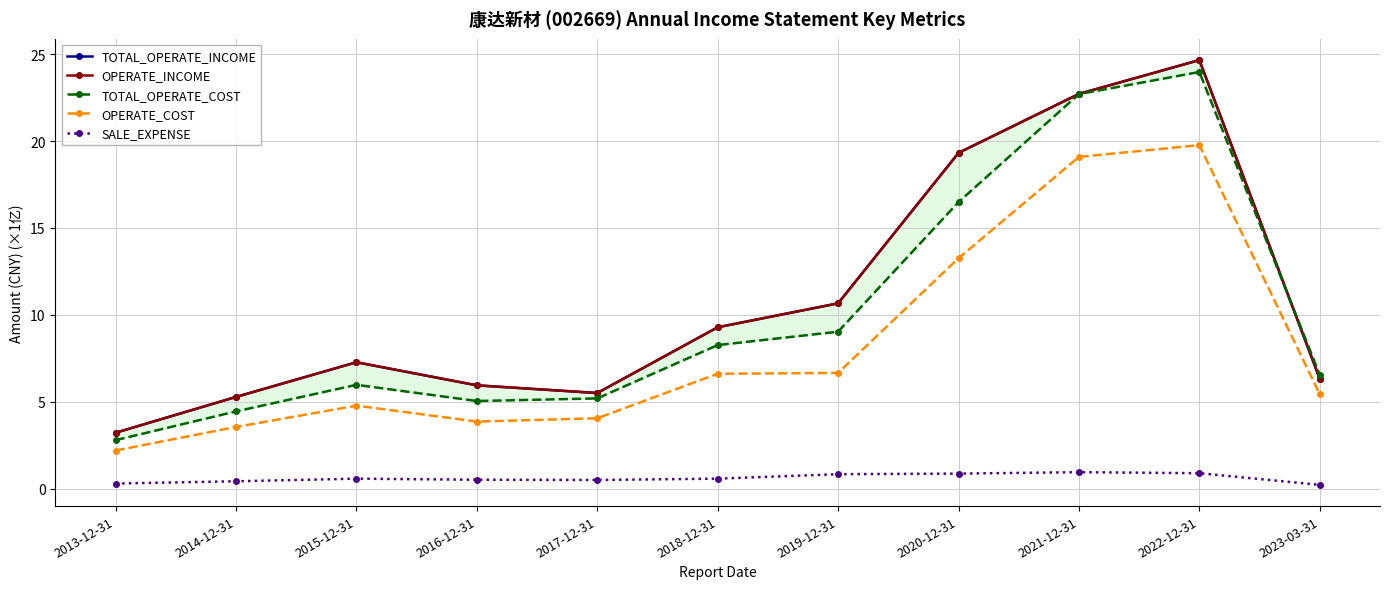

How many interior local valleys does the OPERATE_INCOME series have?

1